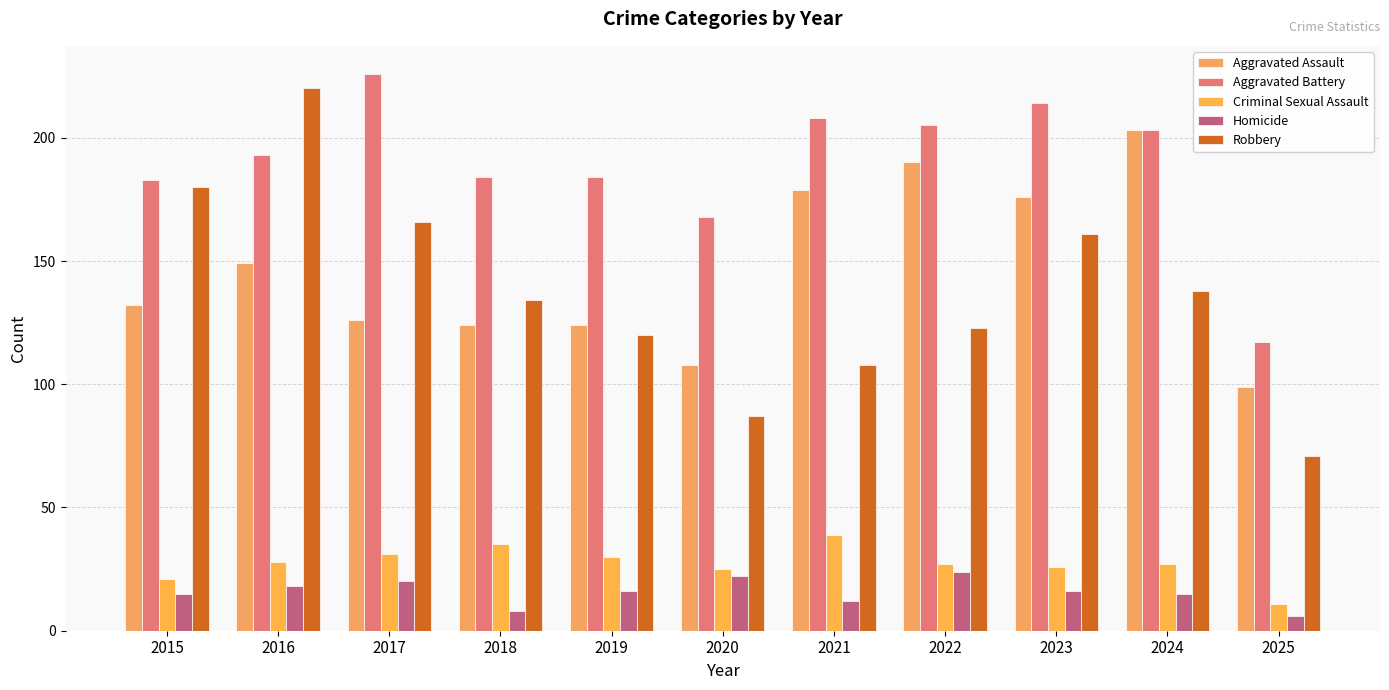

What is the approximate value of Aggravated Assault at 2022?

190